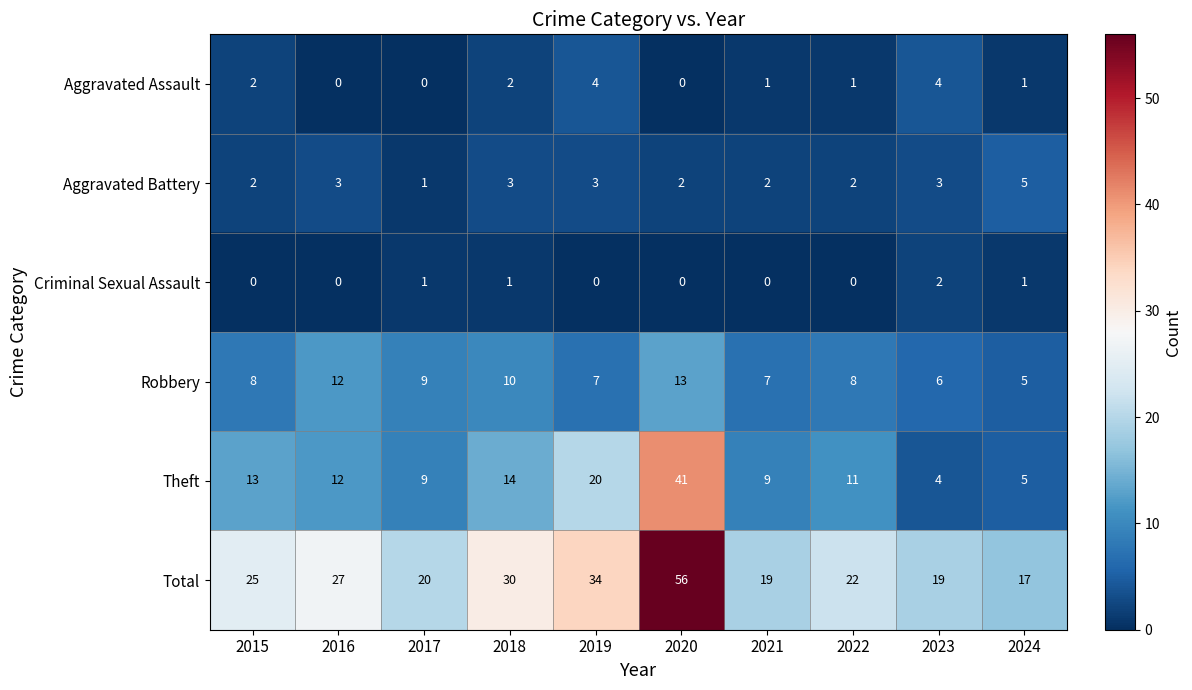

How many Criminal Sexual Assault values are between 0 and 1?

9